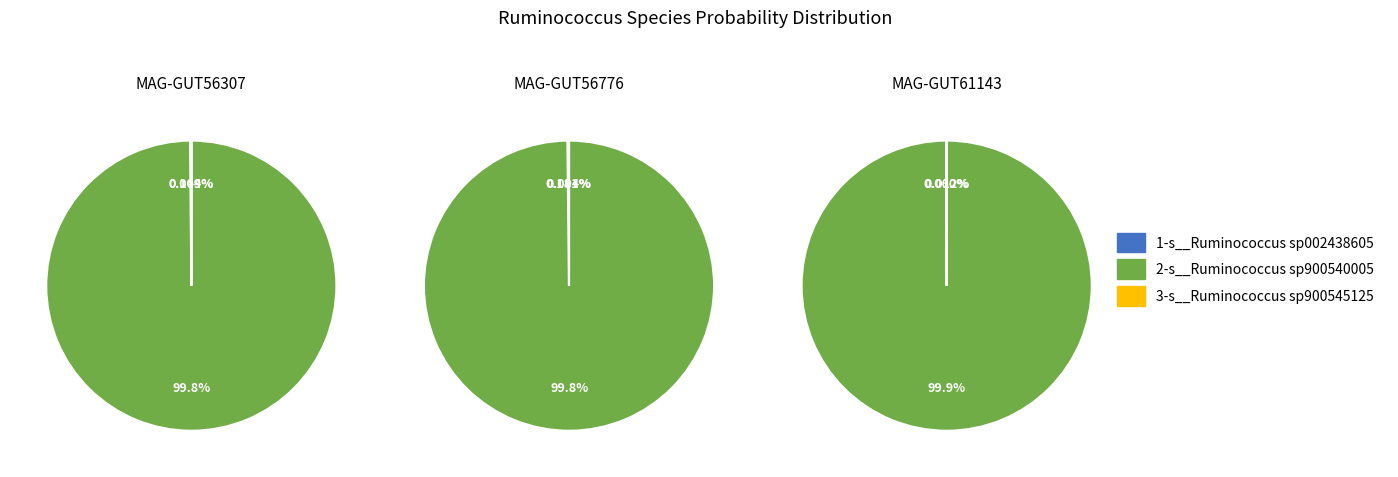

Count the number of slices in the pie.

3